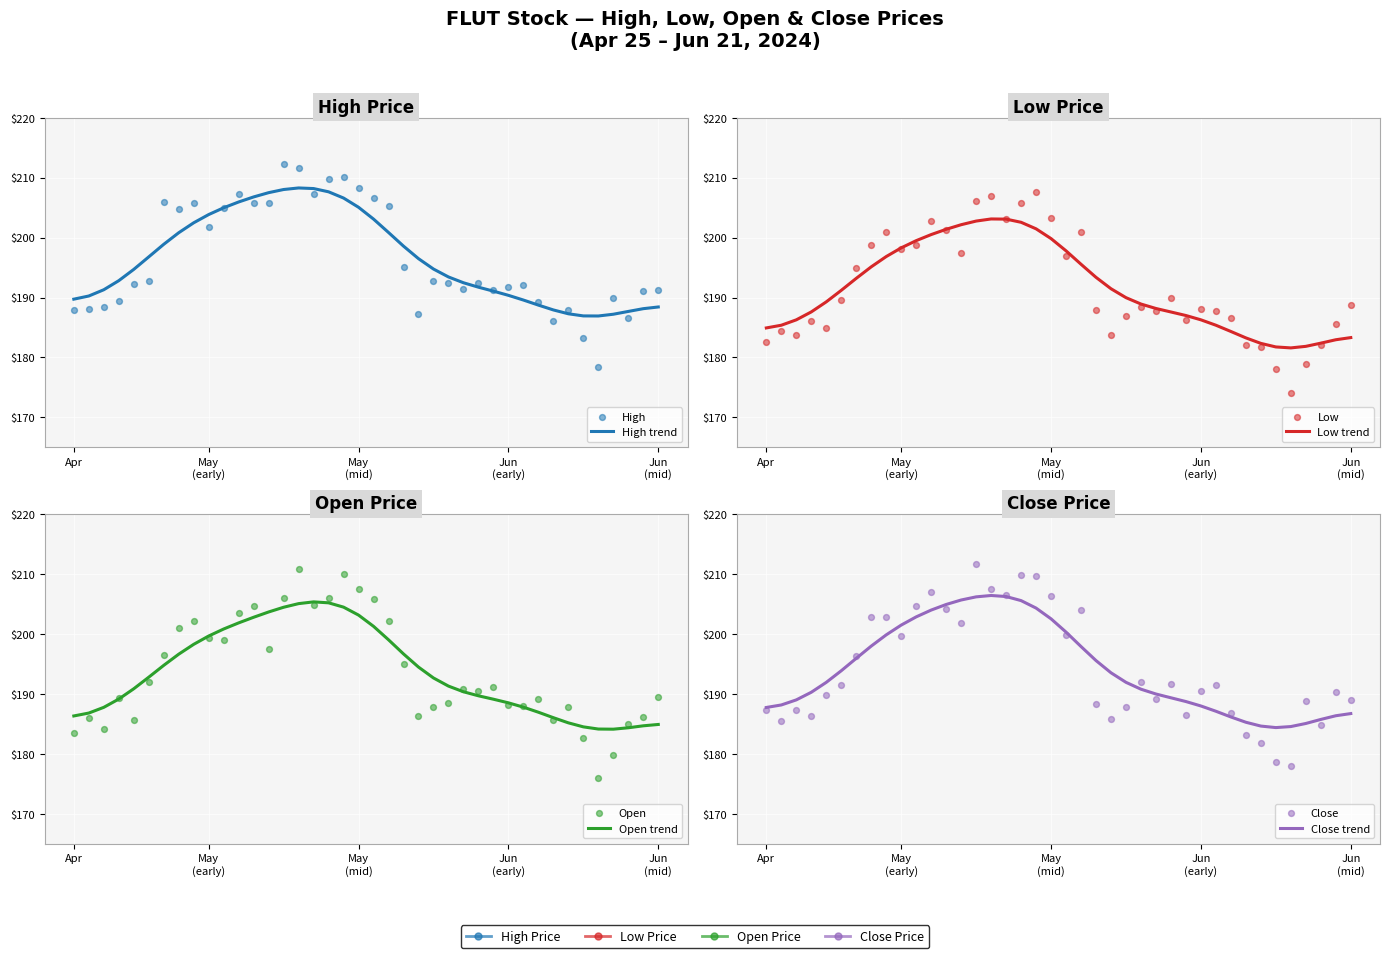

Which series has the widest spread of Y values?

Open